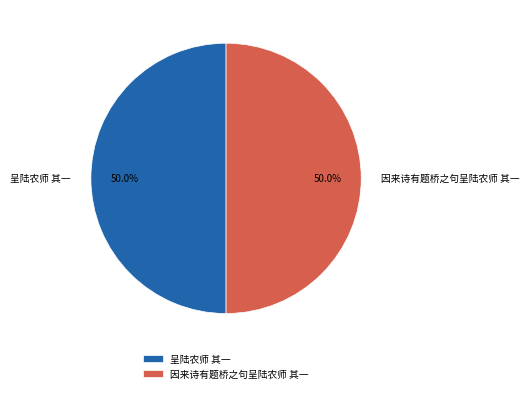

The 呈陆农师 其一 slice represents 35% of the pie. True or false?

False